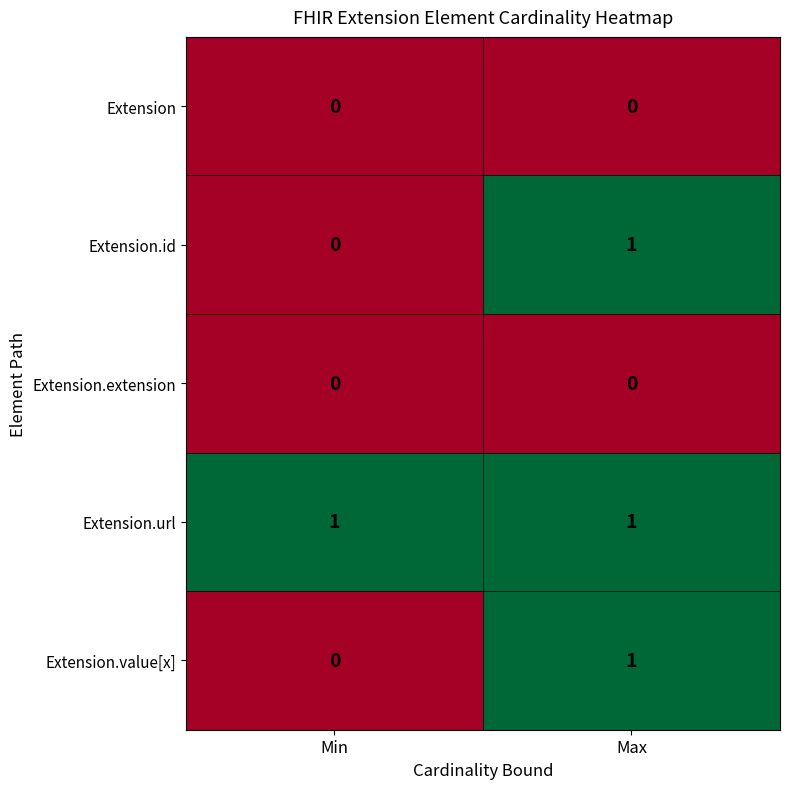

At which category is the sum across all series the highest?

Max